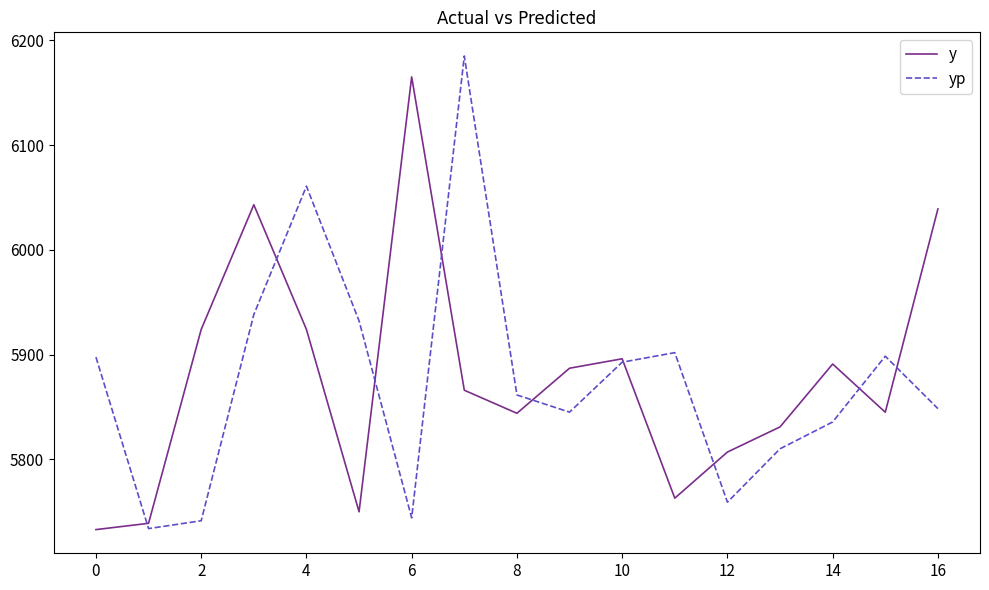

At how many categories does at least one series exceed 5882?

13